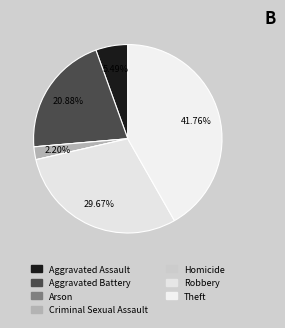

Is it true that Arson is 9% of the pie?

False